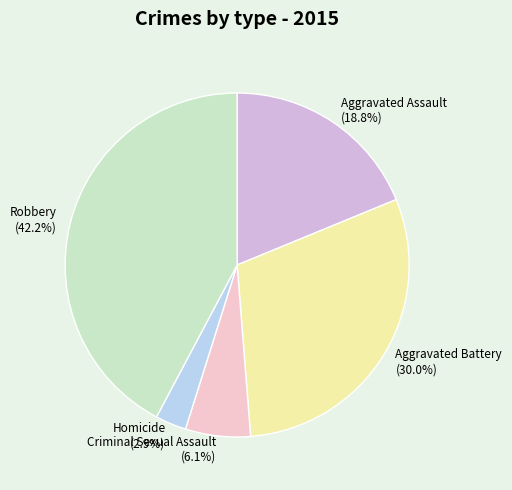

Combined, what portion of the pie is Criminal Sexual Assault and Homicide?

9.0%